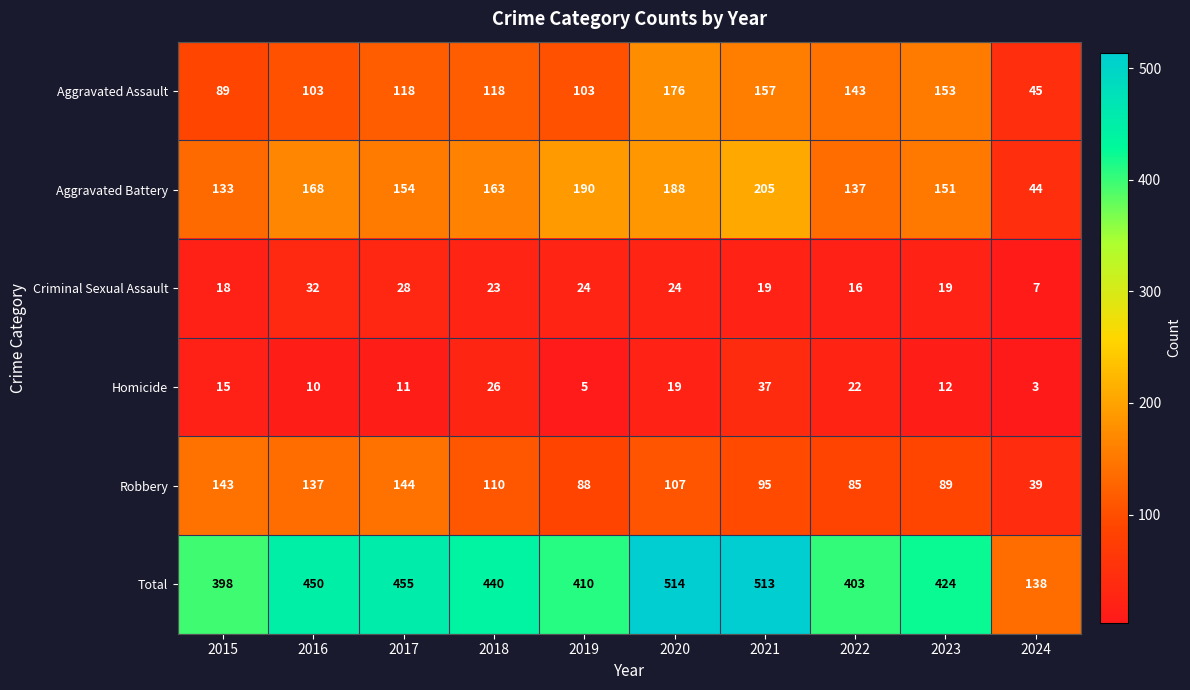

What value does the Homicide series have at 2023, to the nearest 10?

10